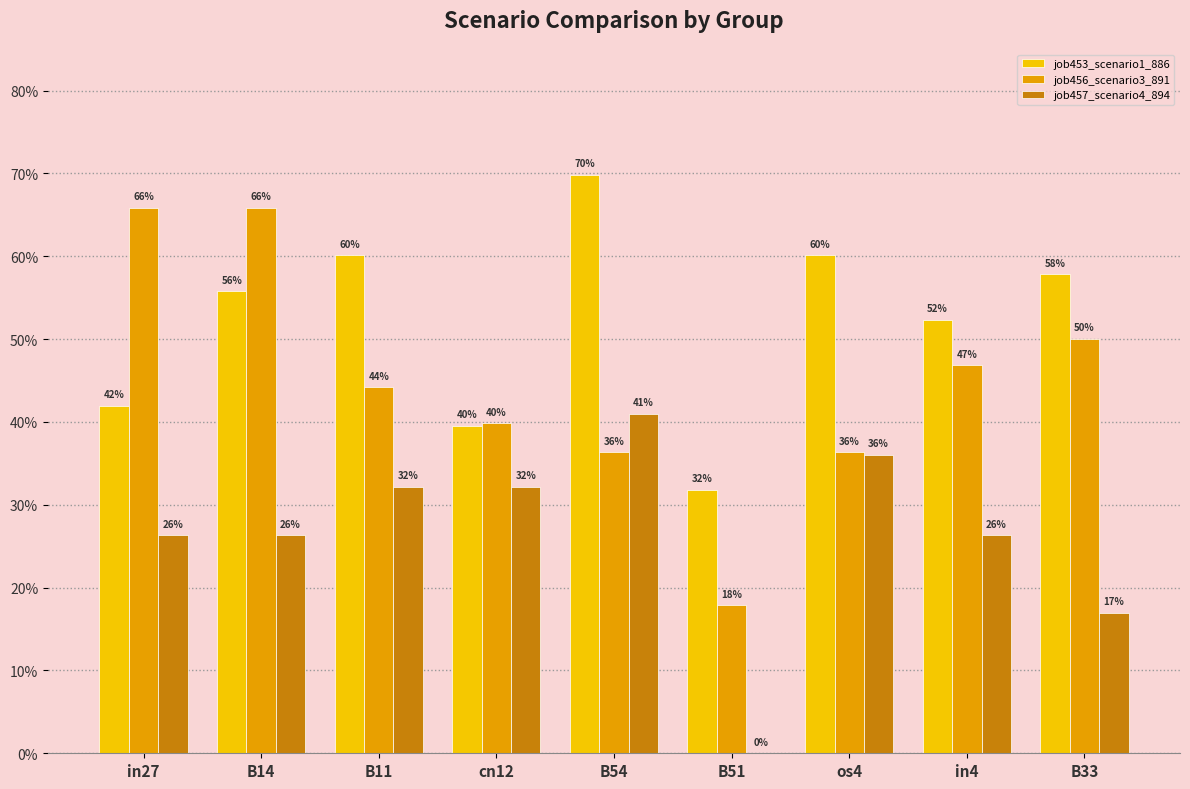

Is the value of job457_scenario4_894 at in27 greater than the value of job453_scenario1_886 at B33?

No